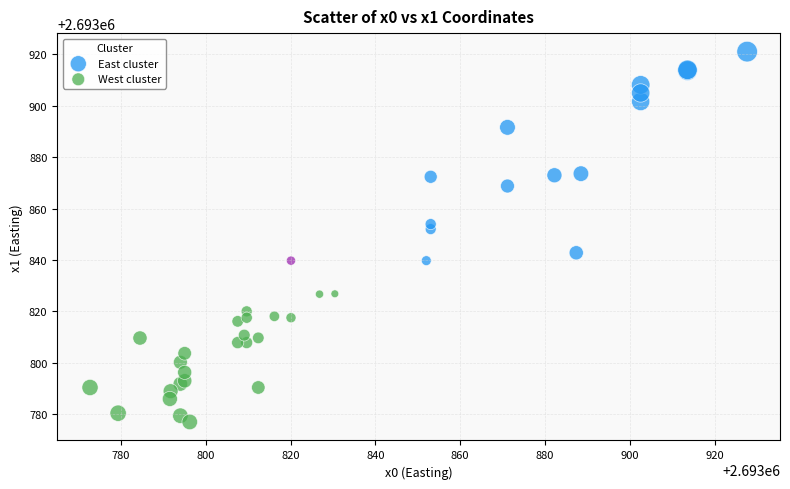

Which series has the widest spread of Y values?

East cluster